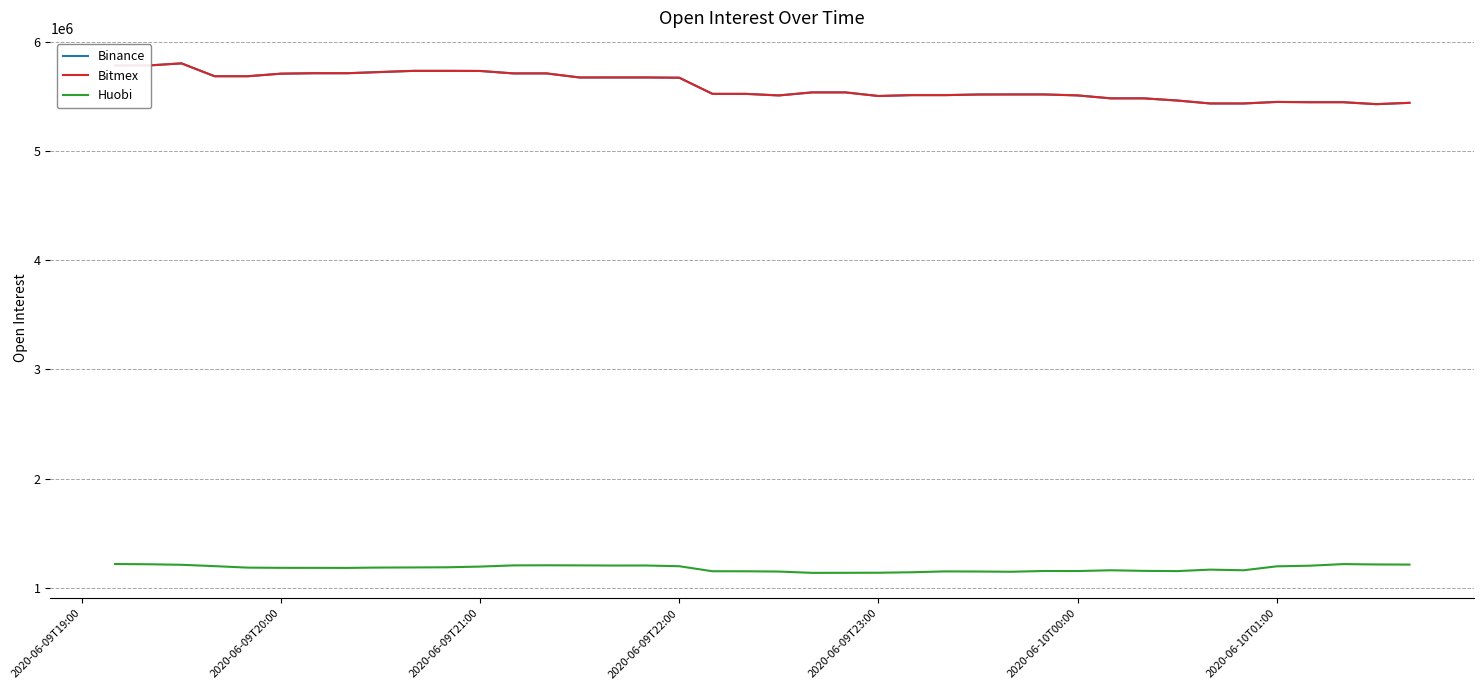

Does the chart display data point markers on the line(s)?

No